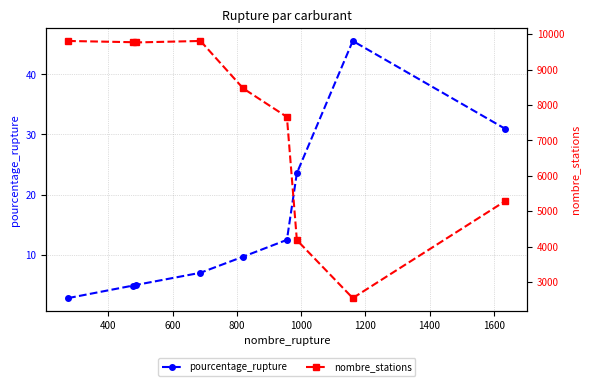

True or false: pourcentage_rupture has more than 0 points higher than both neighbors.

True